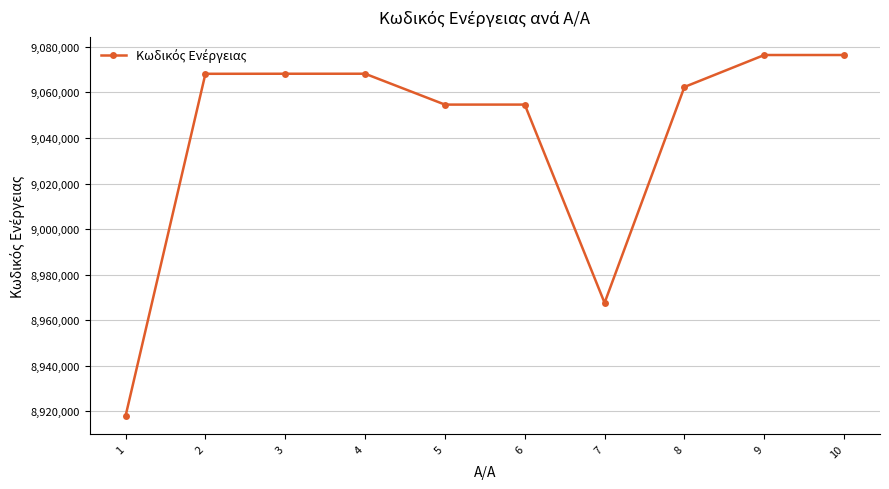

What is the ratio of the value at 6 to the value at 5?

1.0